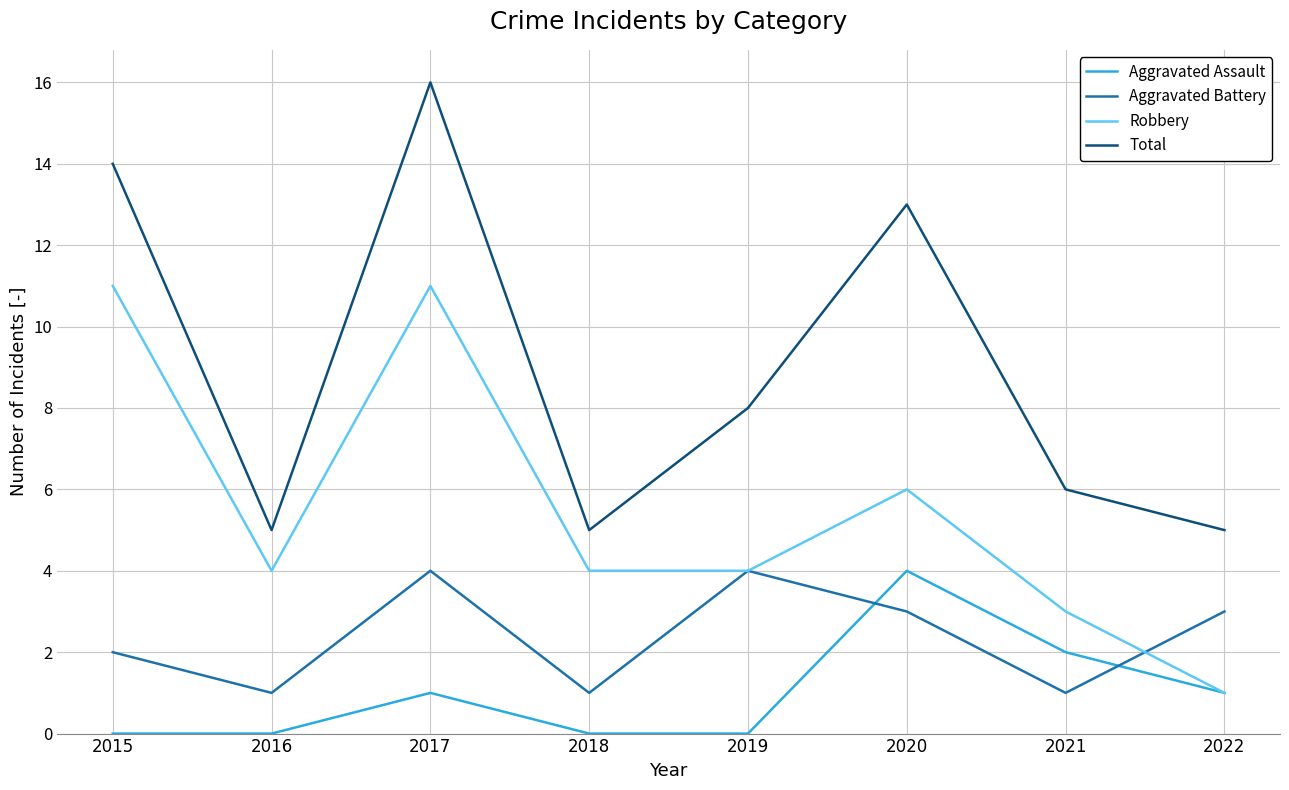

At which label is Aggravated Battery closest to 2?

2015